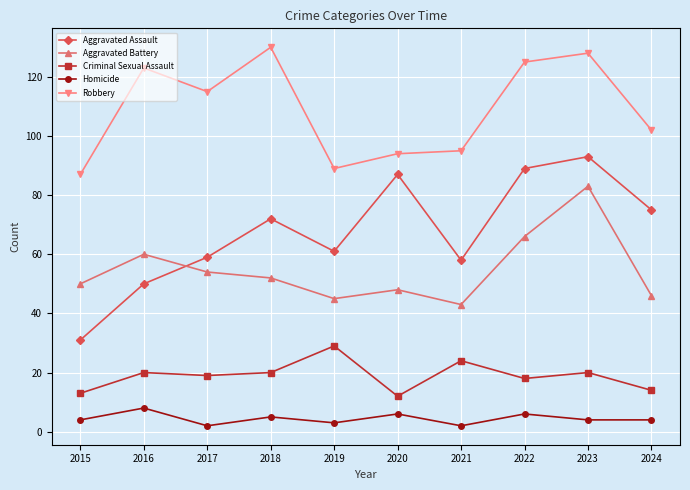

Reading left to right, list all the values displayed in this chart.

Aggravated Assault: 31	50	59	72	61	87	58	89	93	75
Aggravated Battery: 50	60	54	52	45	48	43	66	83	46
Criminal Sexual Assault: 13	20	19	20	29	12	24	18	20	14
Homicide: 4	8	2	5	3	6	2	6	4	4
Robbery: 87	123	115	130	89	94	95	125	128	102